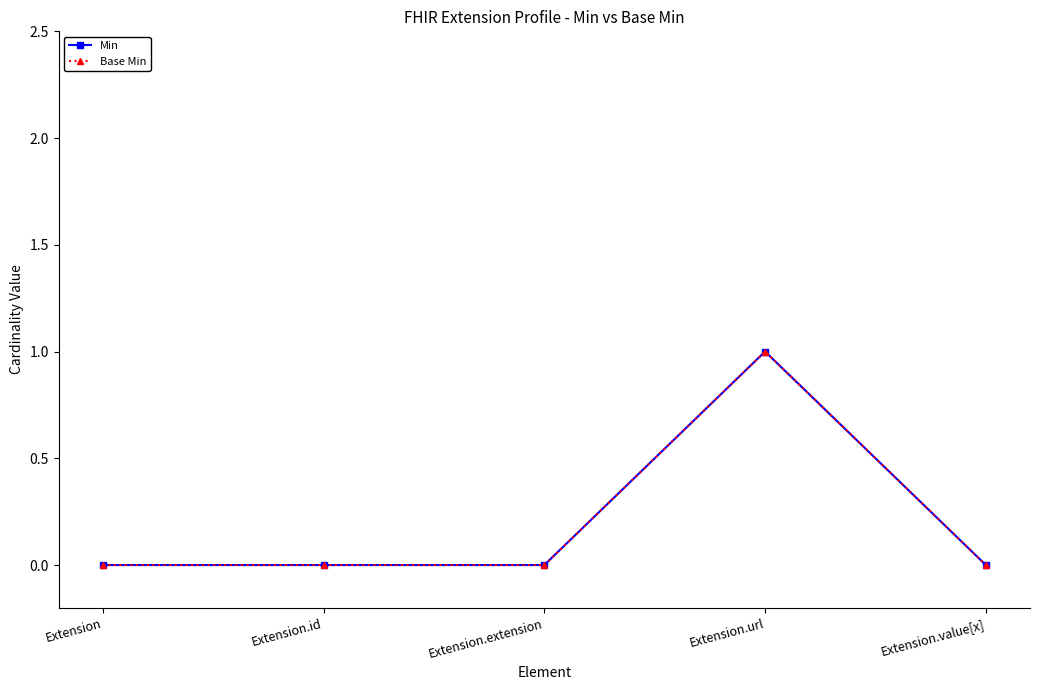

How many lines are shown in the chart?

2